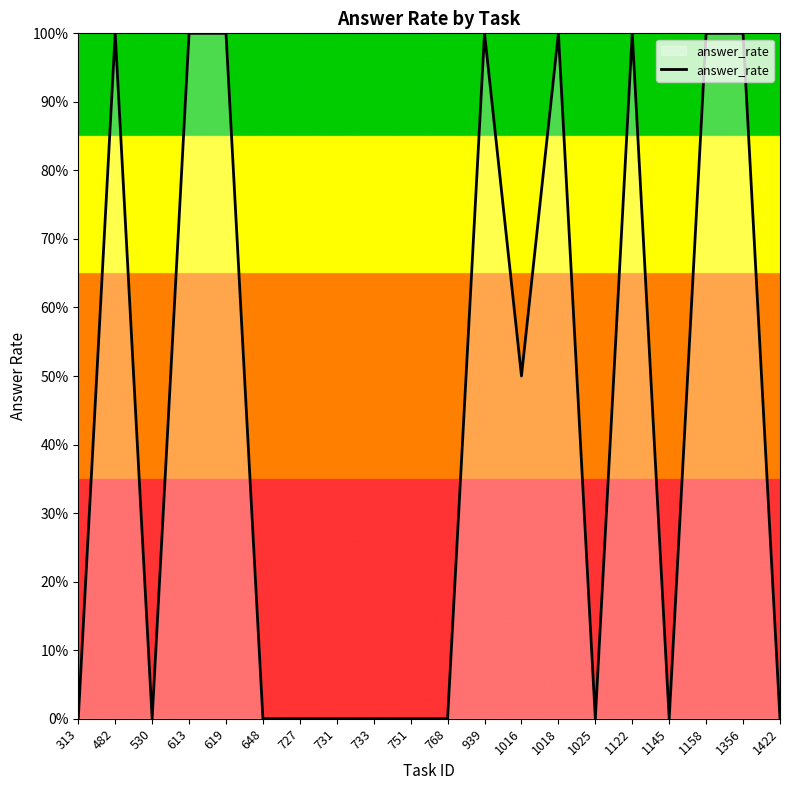

Where is the first local minimum?

530